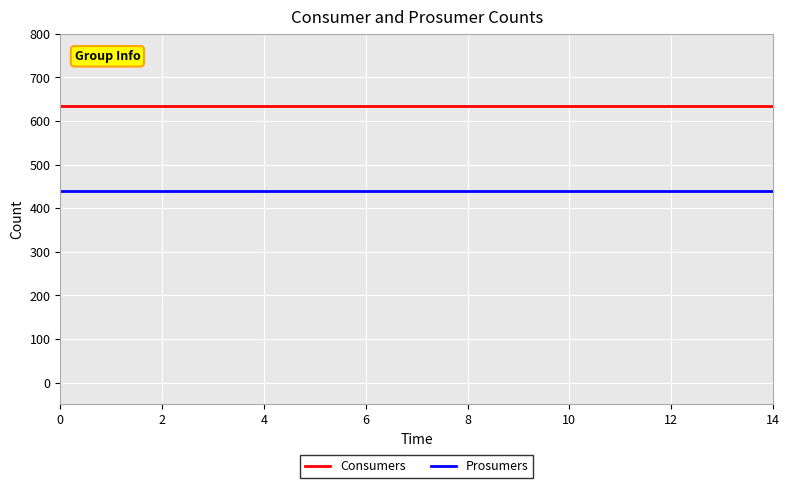

List the series in order of their peak value, lowest first.

Prosumers, Consumers